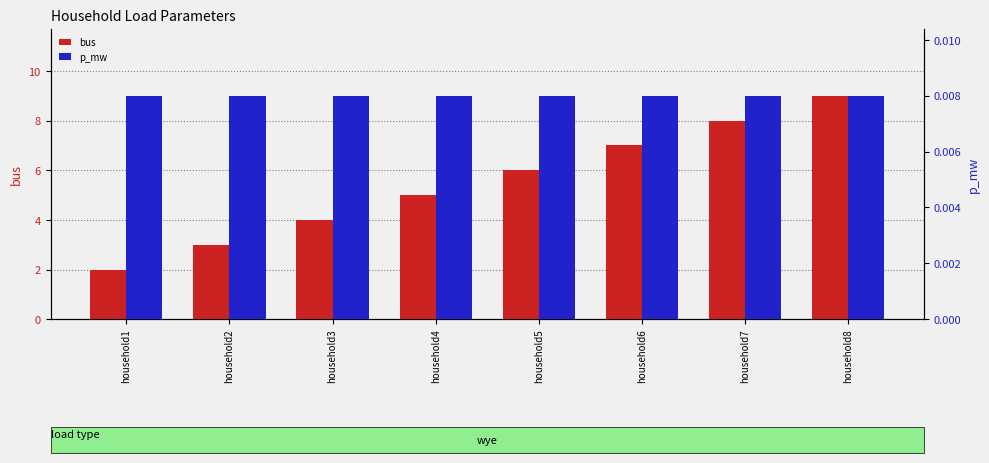

Reading right to left, list all the values displayed in this chart.

bus: household8=9.0	household7=8.0	household6=7.0	household5=6.0	household4=5.0	household3=4.0	household2=3.0	household1=2.0
p_mw: household8=0.0	household7=0.0	household6=0.0	household5=0.0	household4=0.0	household3=0.0	household2=0.0	household1=0.0